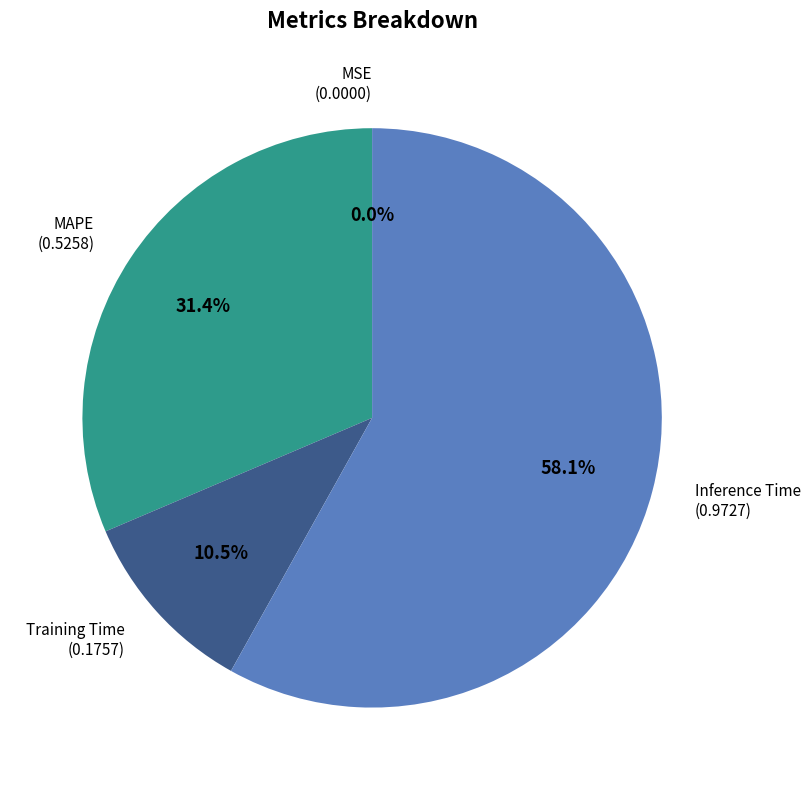

What is the majority slice?

Inference Time